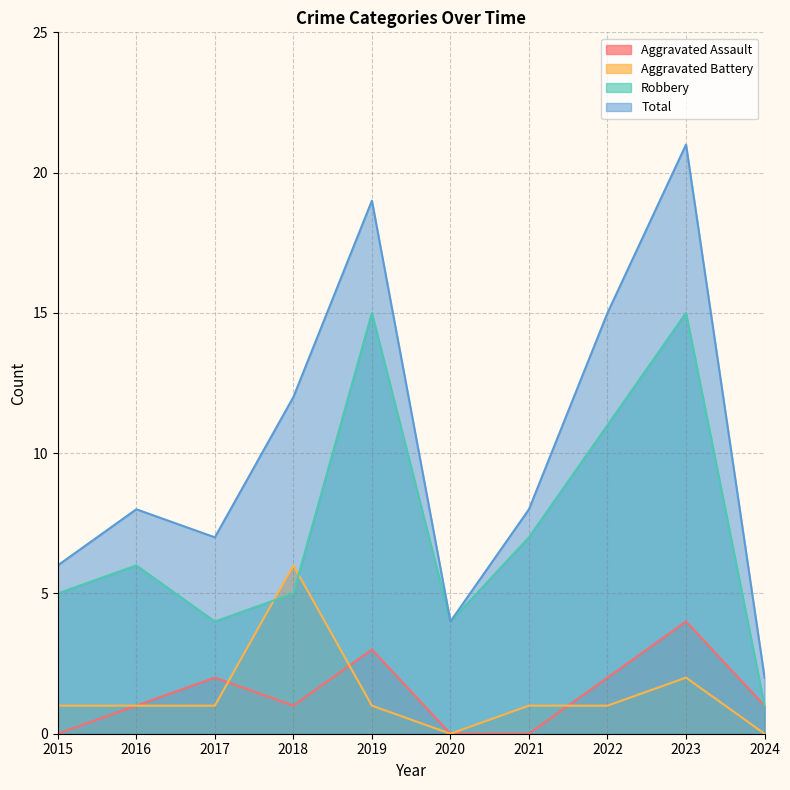

At which category is the sum across all series the highest?

2023